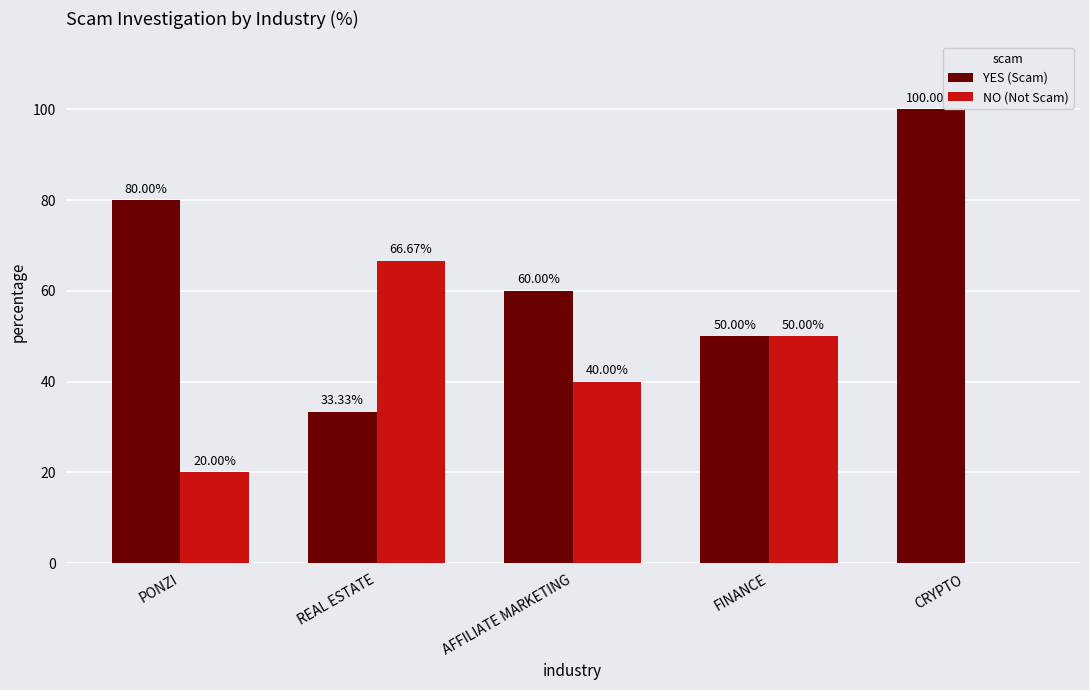

What are all the series names shown in the legend?

YES (Scam), NO (Not Scam)